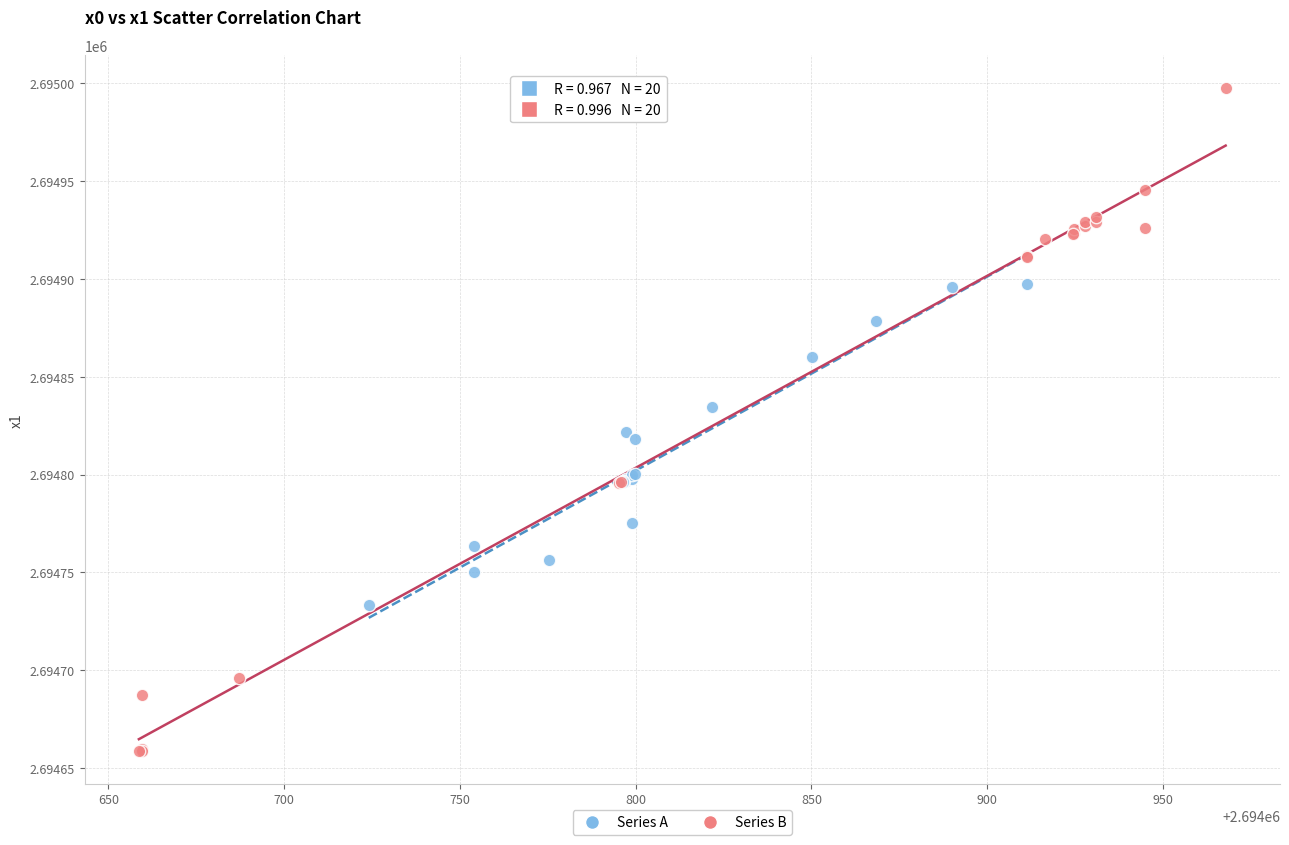

What are all the series names shown in the legend?

Series A, Series B